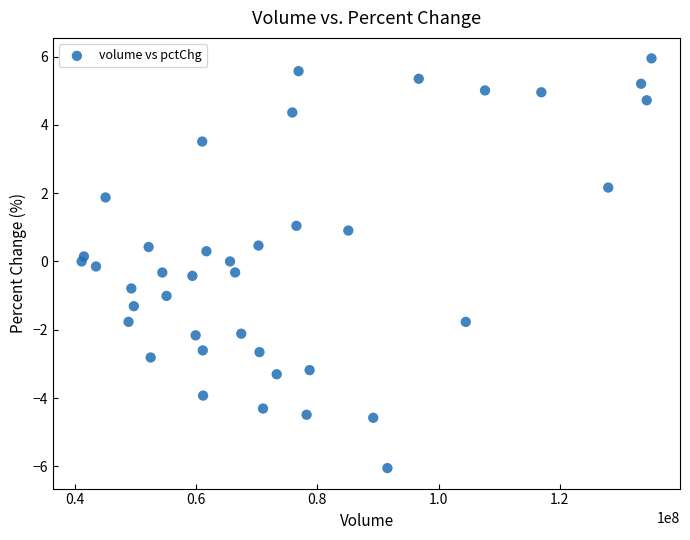

What is the range of X values (max minus min)?

94005490.0